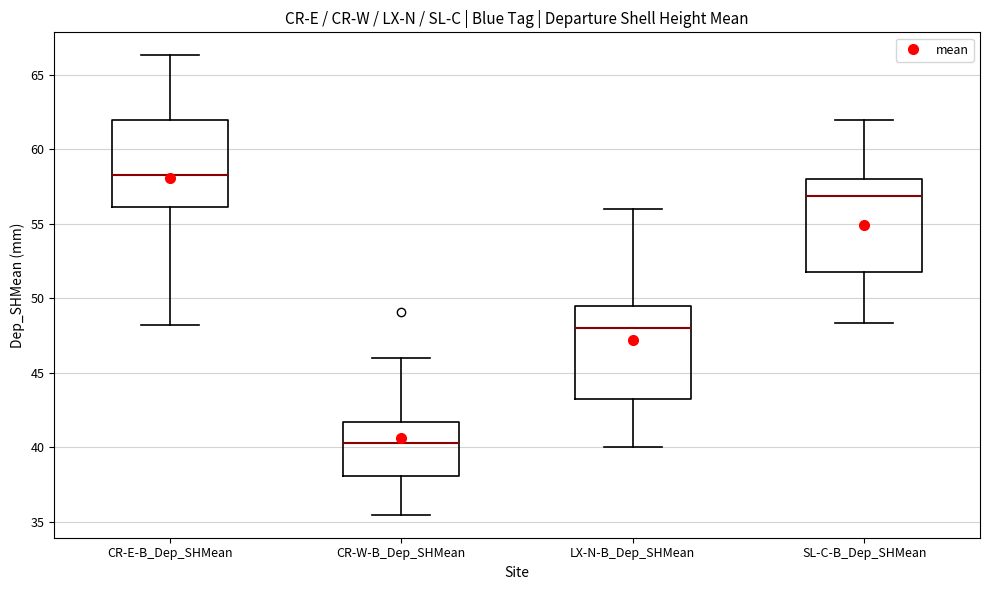

Where is the upper edge of the box for LX-N-B_Dep_SHMean on the y-axis? The values are not printed on the chart, so give them approximately, as read against the axis.

49.5